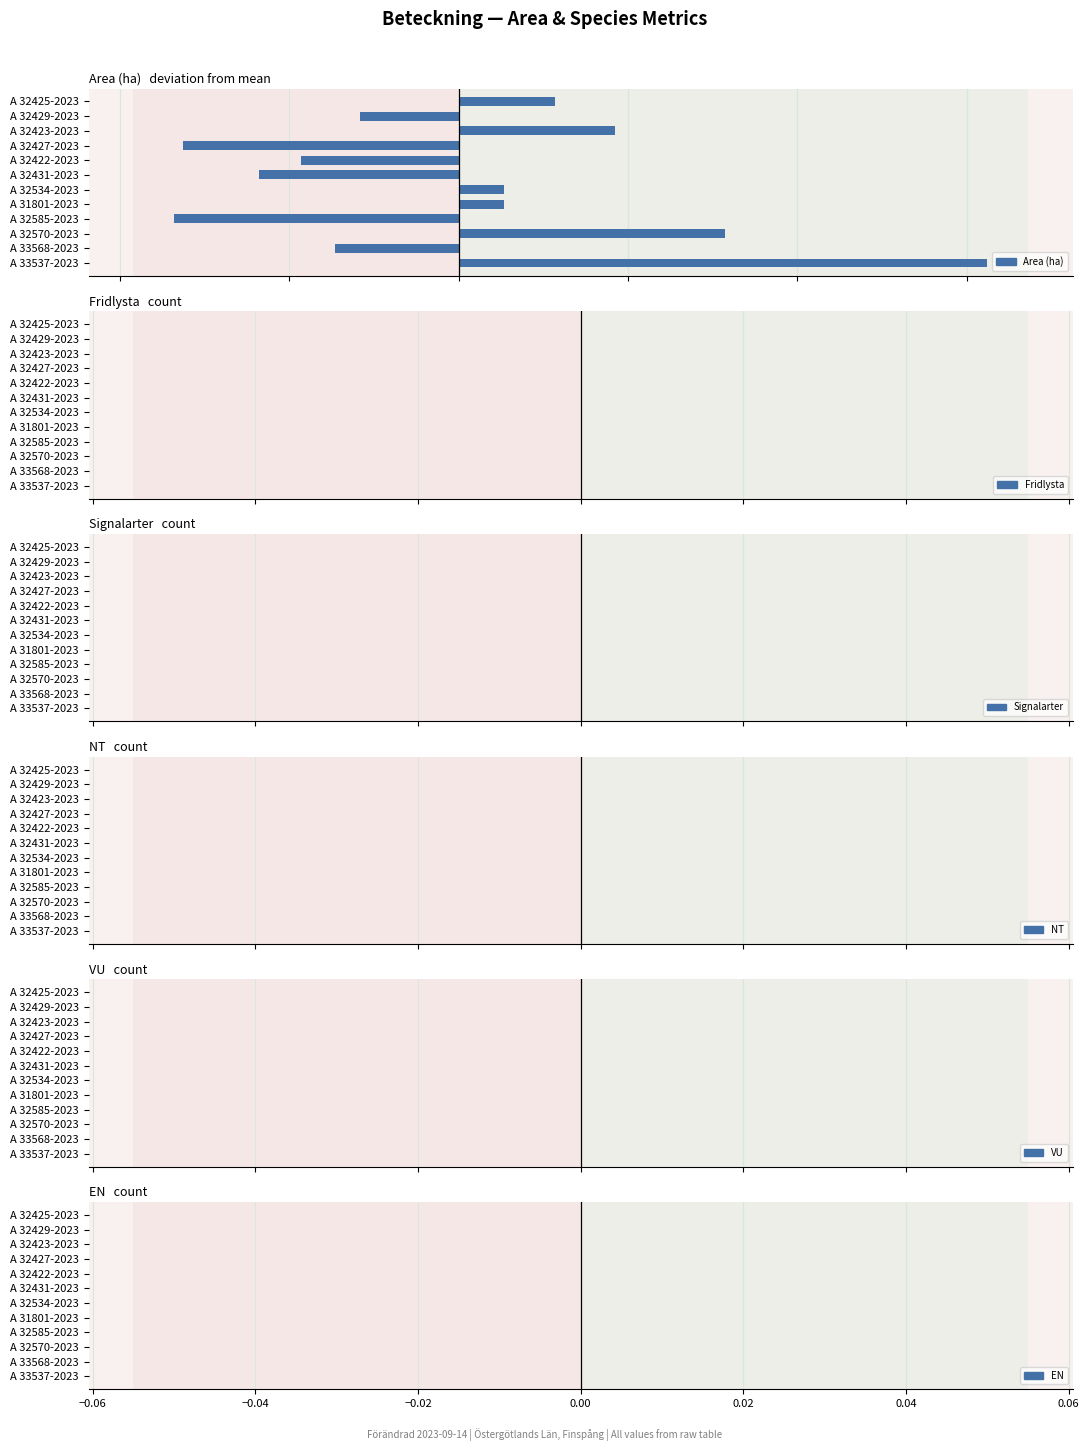

Does the chart contain any negative values?

Yes